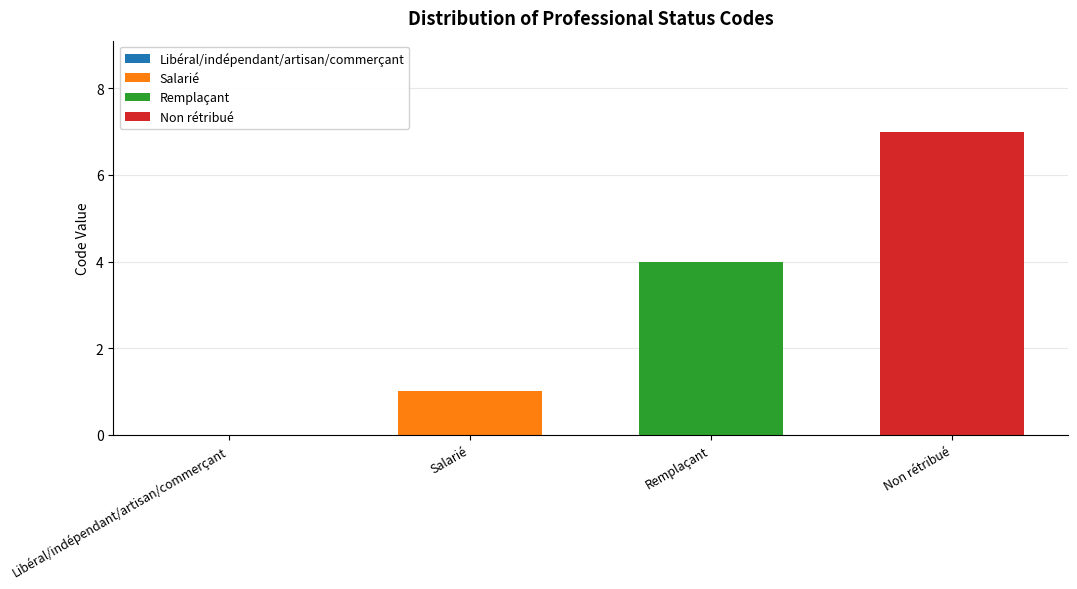

Which category has the highest value in the Salarié series?

Salarié